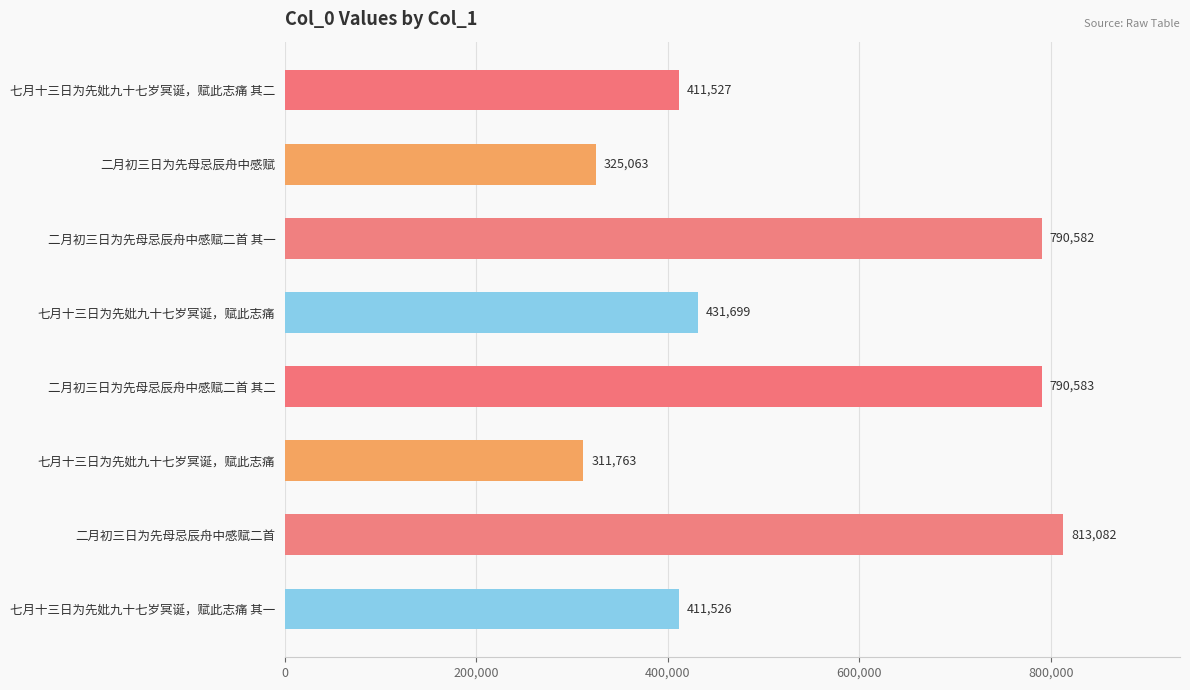

Does the chart contain stacked bars?

No